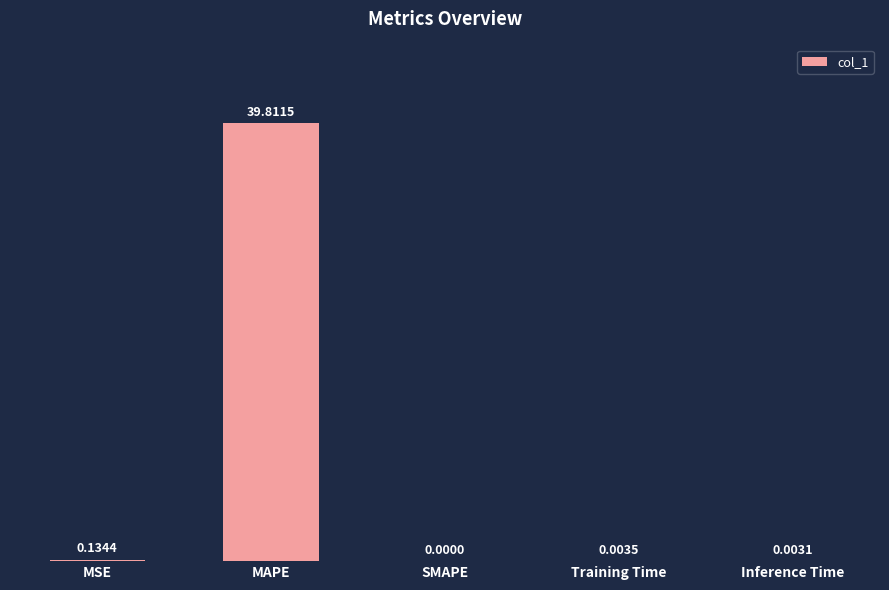

True or false: the data shows 0.0 at SMAPE.

True